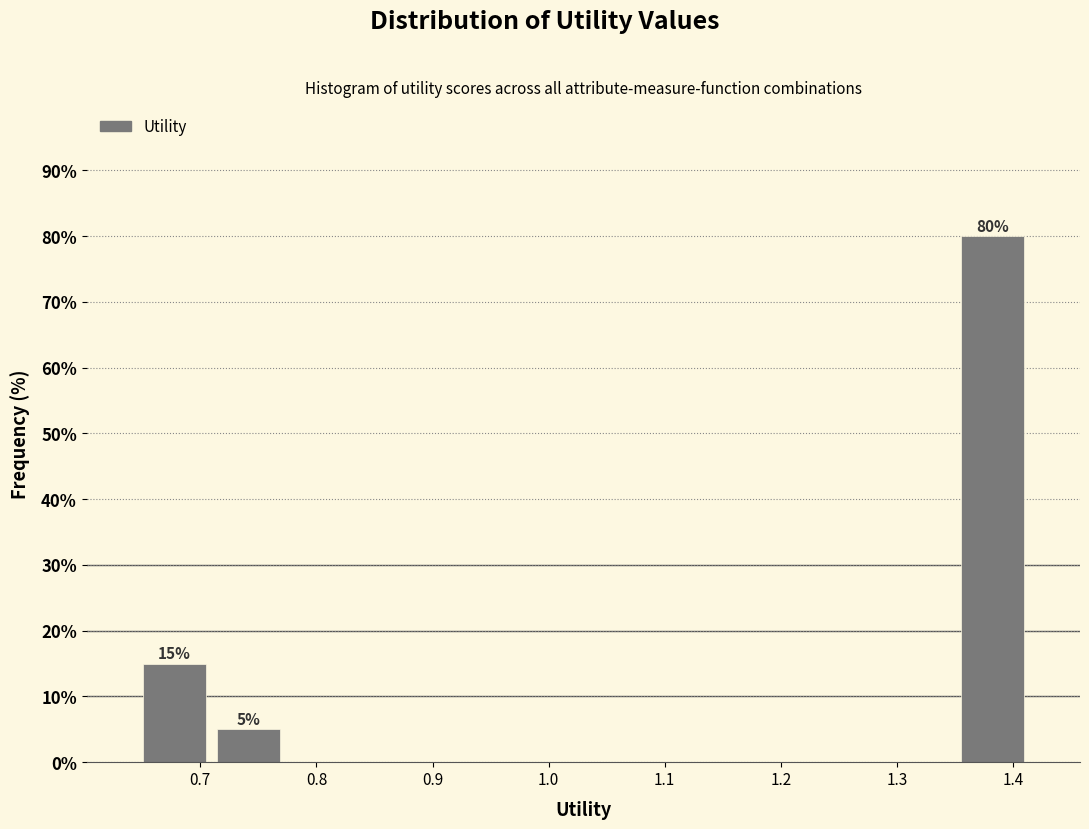

Which range on the x-axis has the tallest bar?

1.35 to 1.41